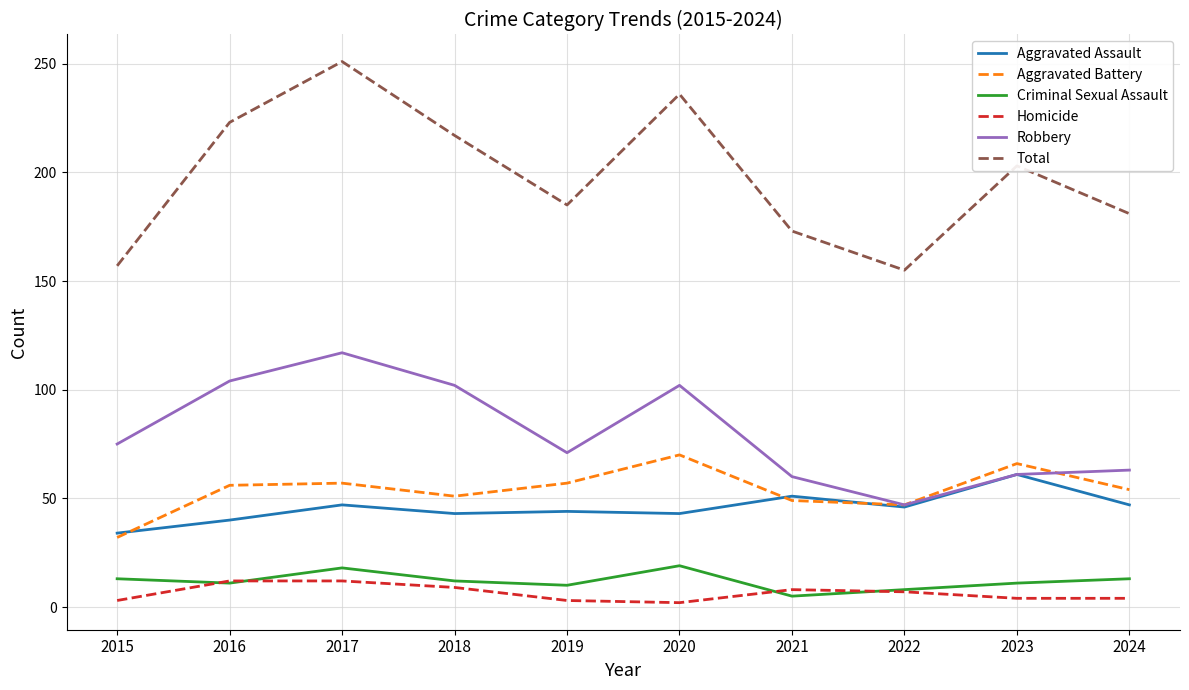

The value of Robbery at 2020 is 102. True or false?

True